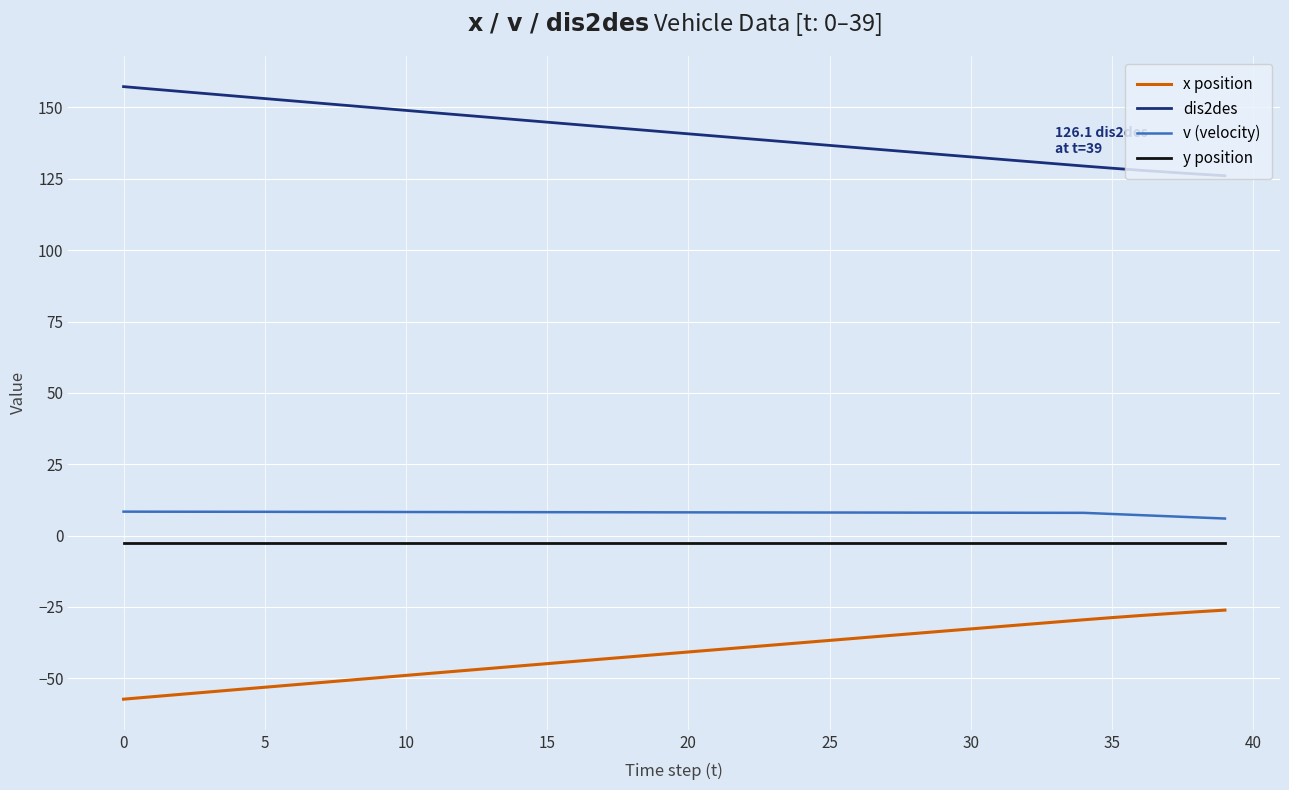

What is the difference between the maximum and minimum values in the x position series?

31.2